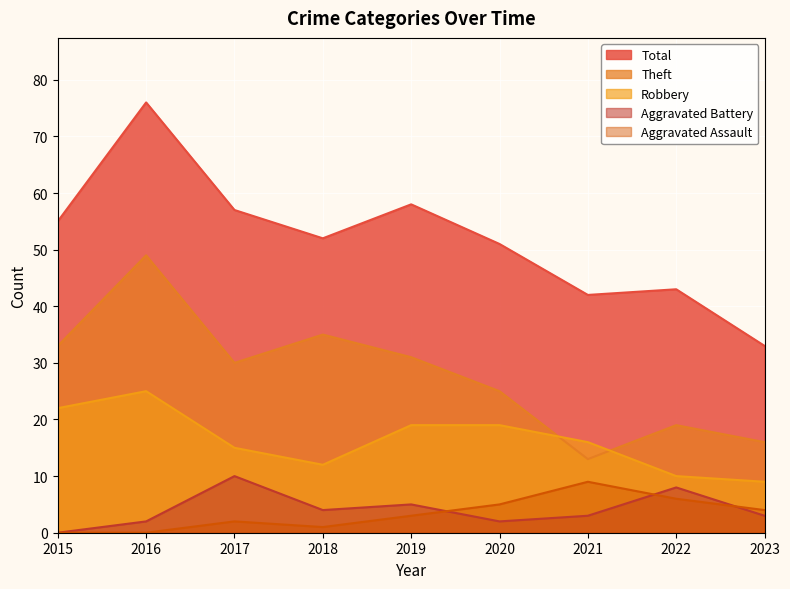

At 2020, list the series in order from largest to smallest.

Total, Theft, Robbery, Aggravated Assault, Aggravated Battery